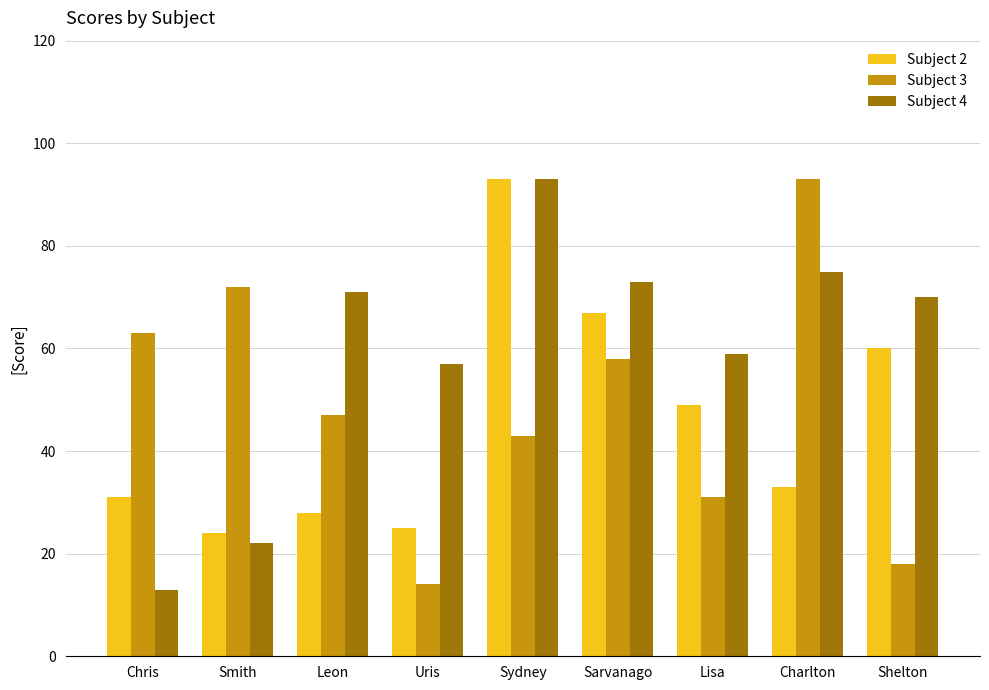

The value of Subject 3 at Sarvanago is 12. True or false?

False